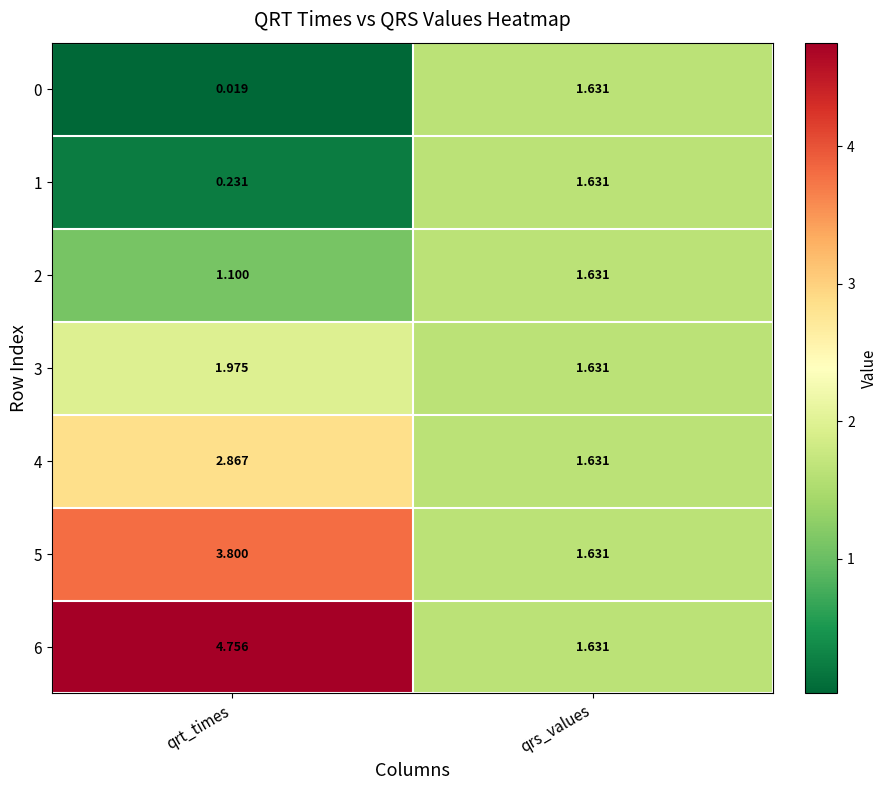

Rank the categories by 4 value from highest to lowest.

qrt_times, qrs_values